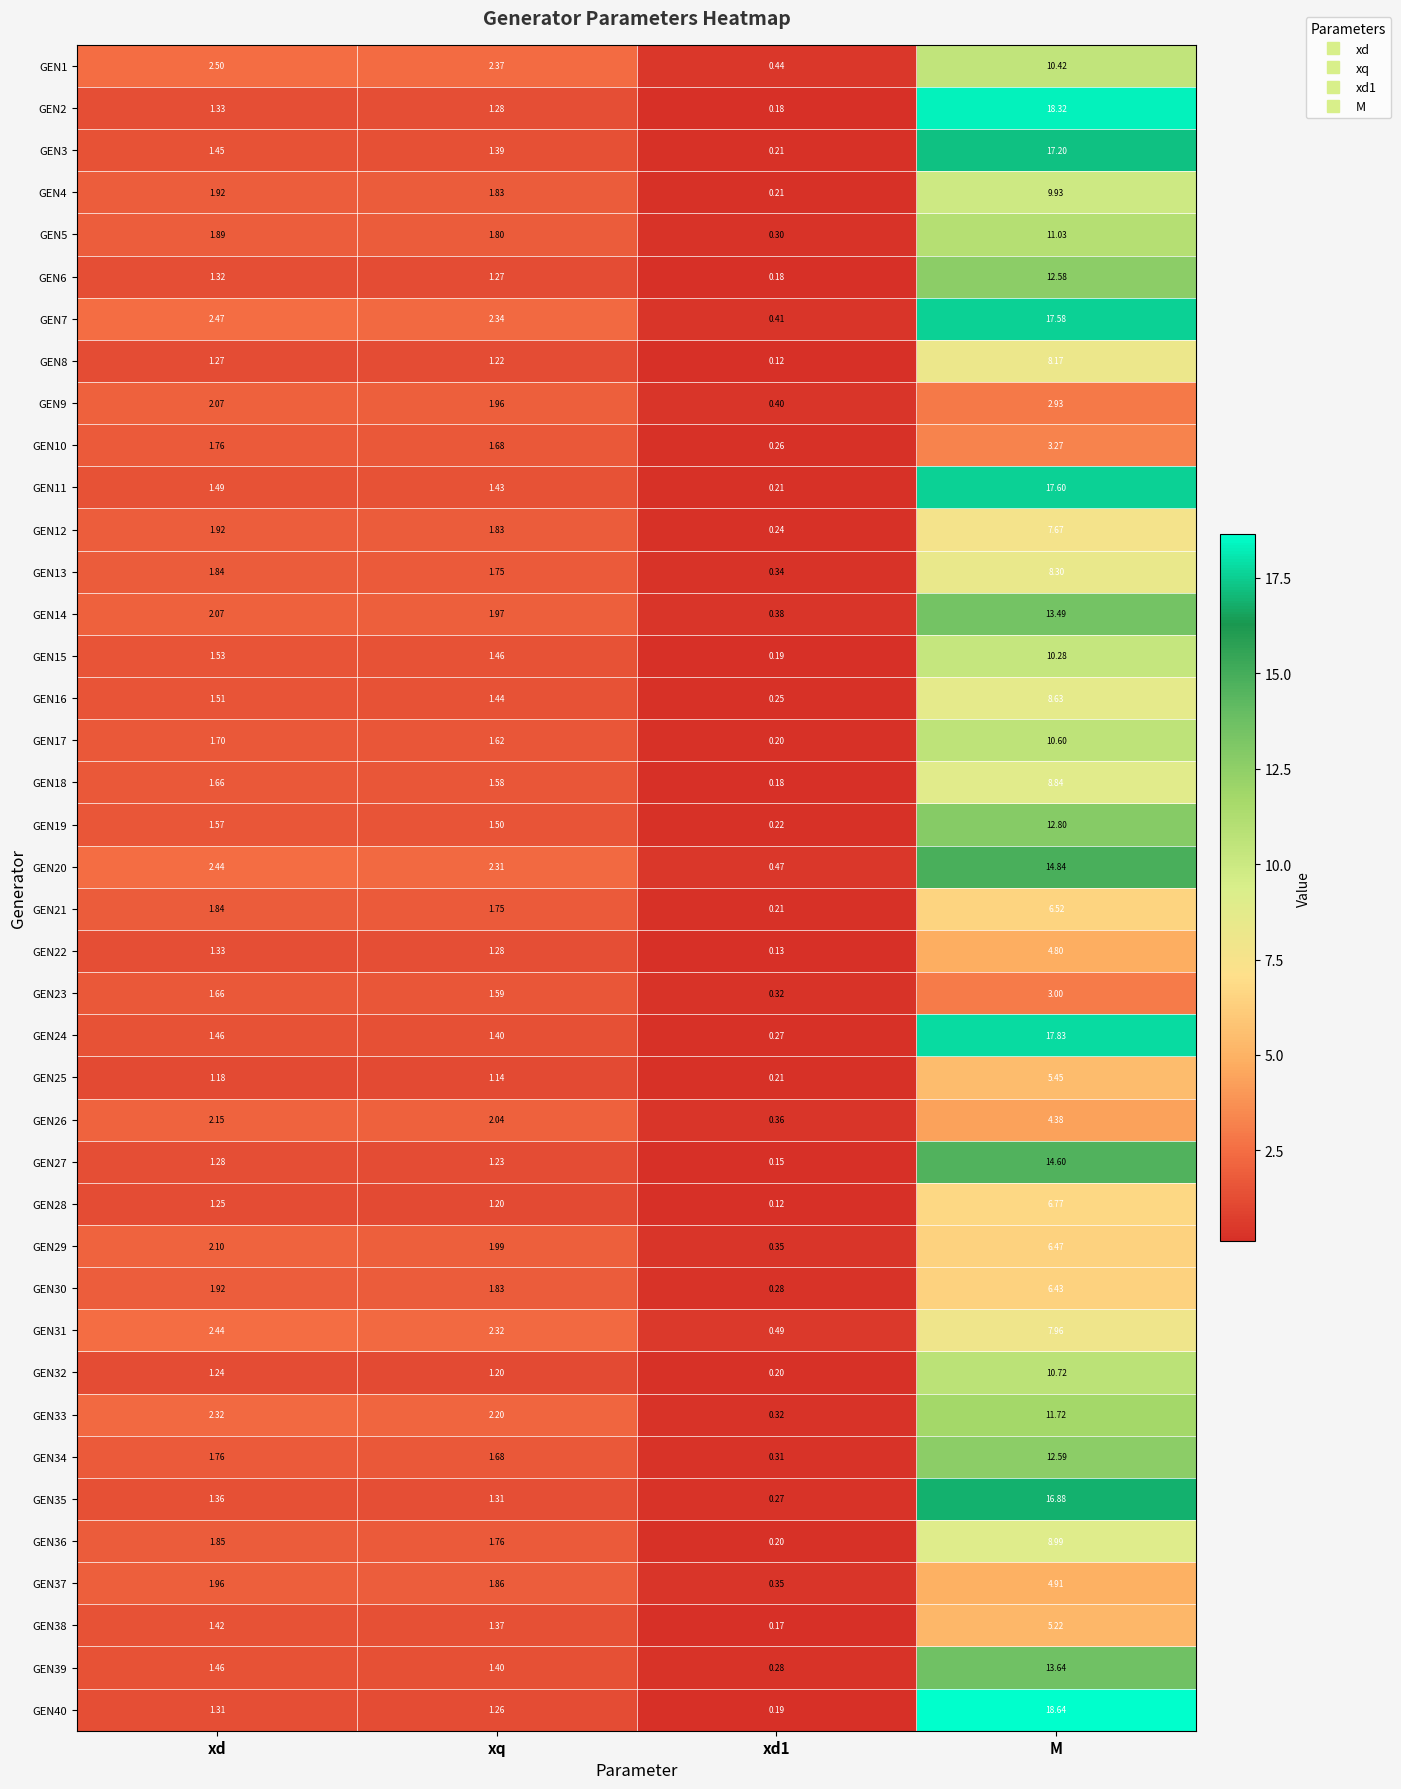

Which category has the highest value in the GEN20 series?

M